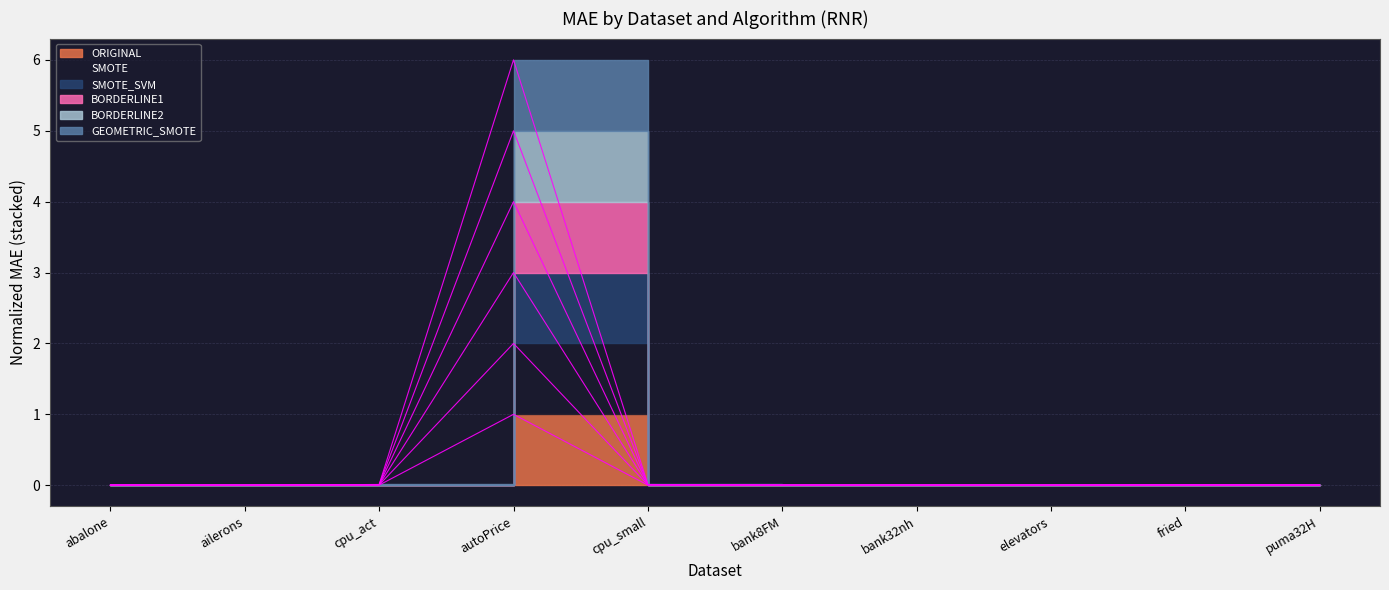

What is the label of the 7th point from the left?

bank32nh